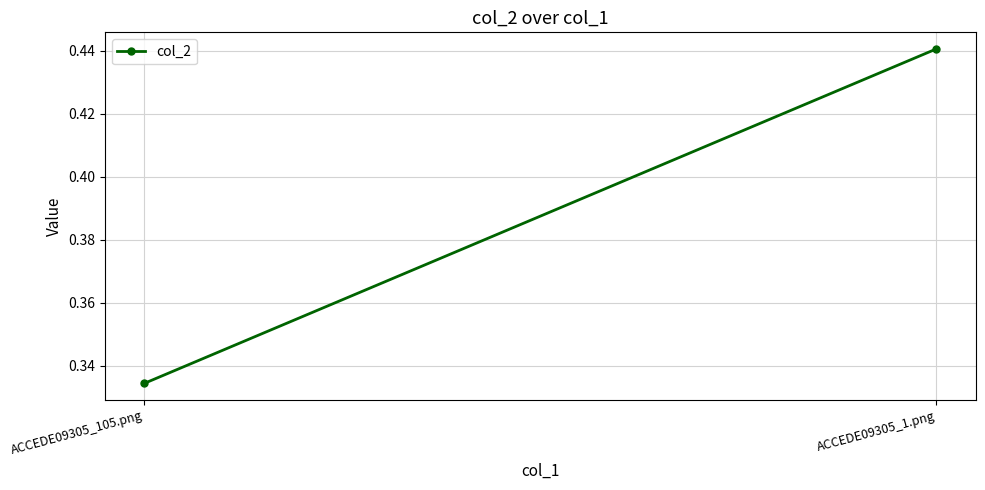

True or false: the data shows 0.7 at ACCEDE09305_1.png.

False